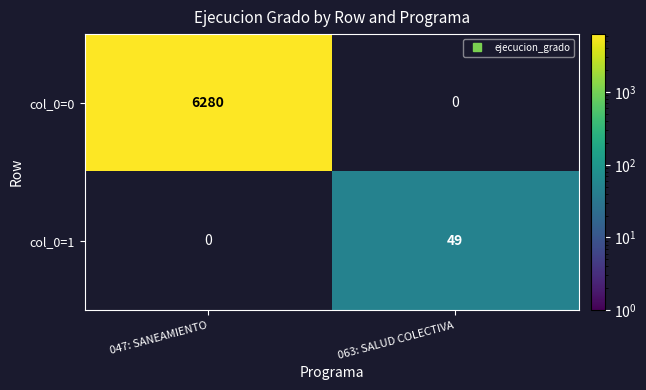

List the series in order of their overall mean, highest first.

col_0=0, col_0=1